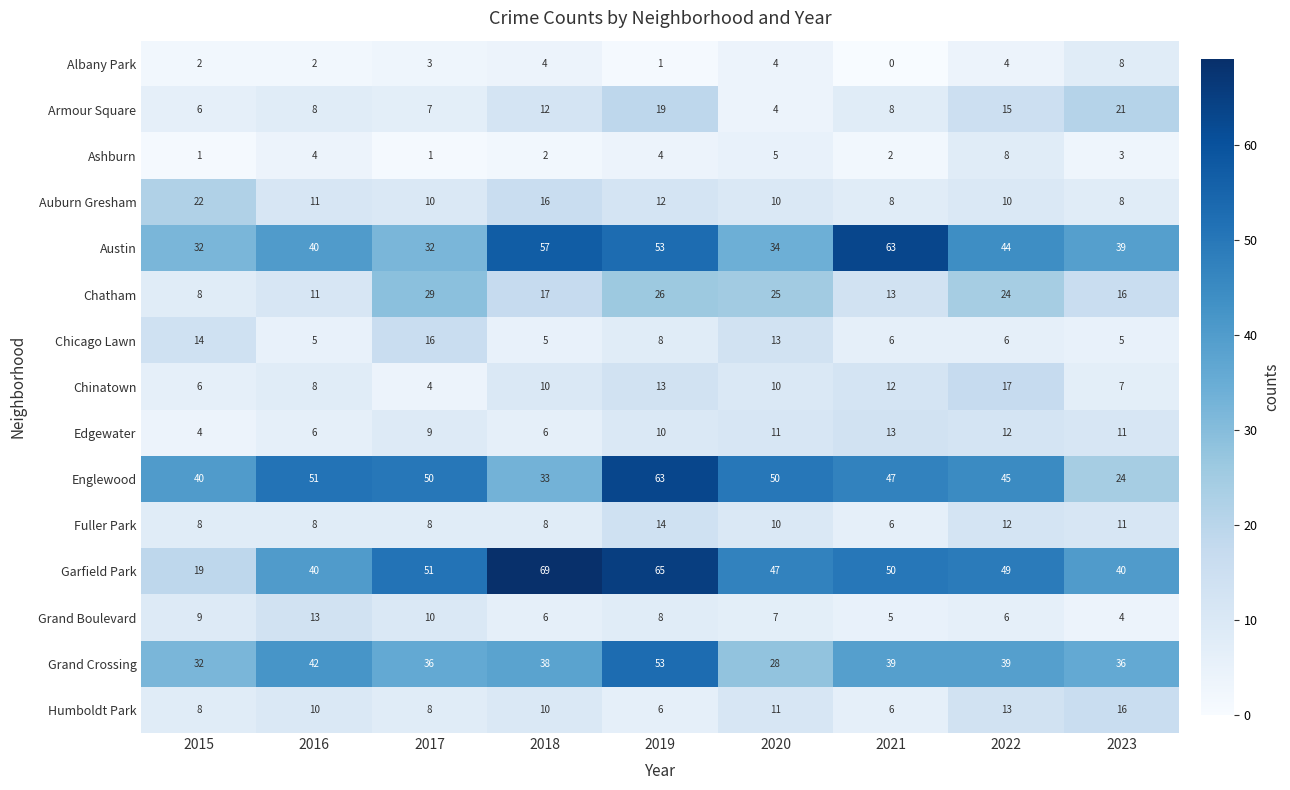

What is the highest value of the Chicago Lawn series?

16